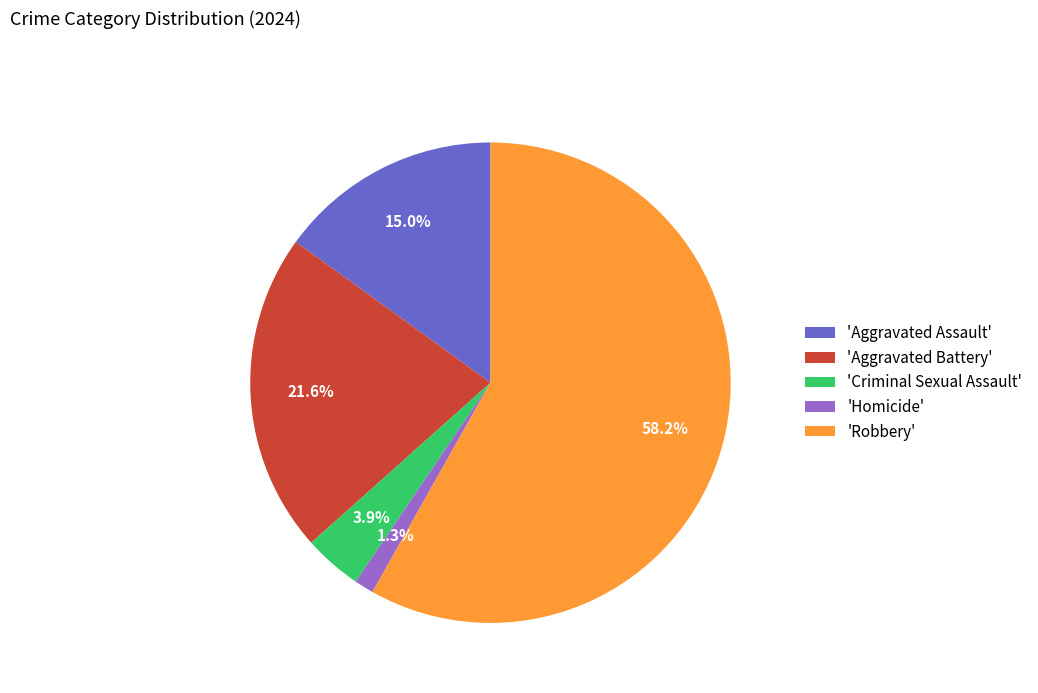

To the nearest percent, what is the average slice percentage?

20%